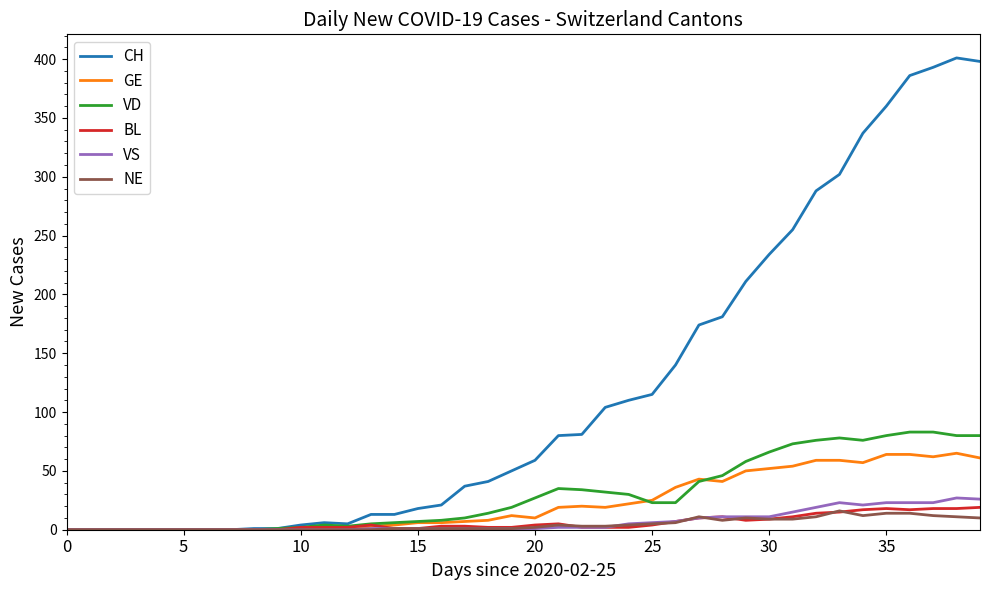

How many categories are shown in the chart?

40